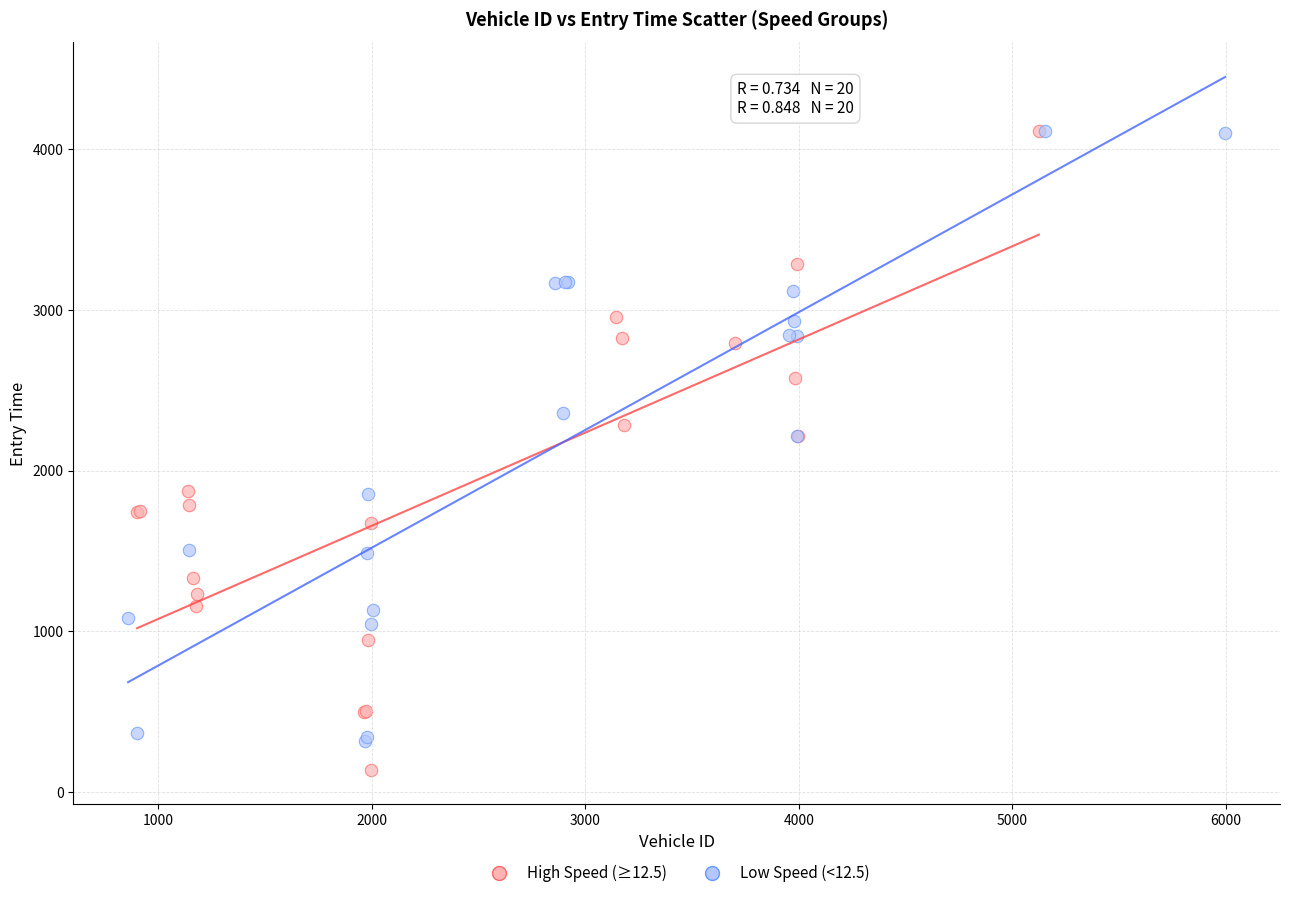

Which series reaches the minimum Y coordinate?

High Speed (≥12.5)